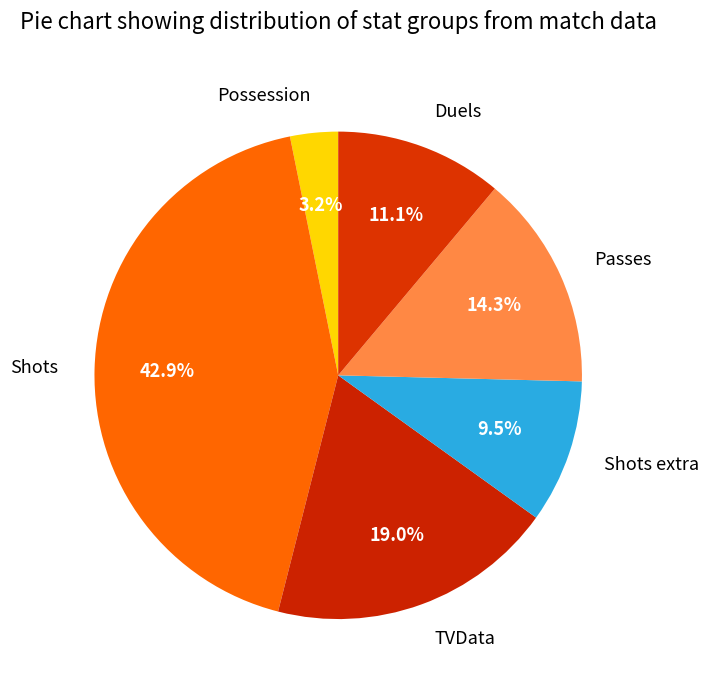

Does TVData represent more than half of the total?

No